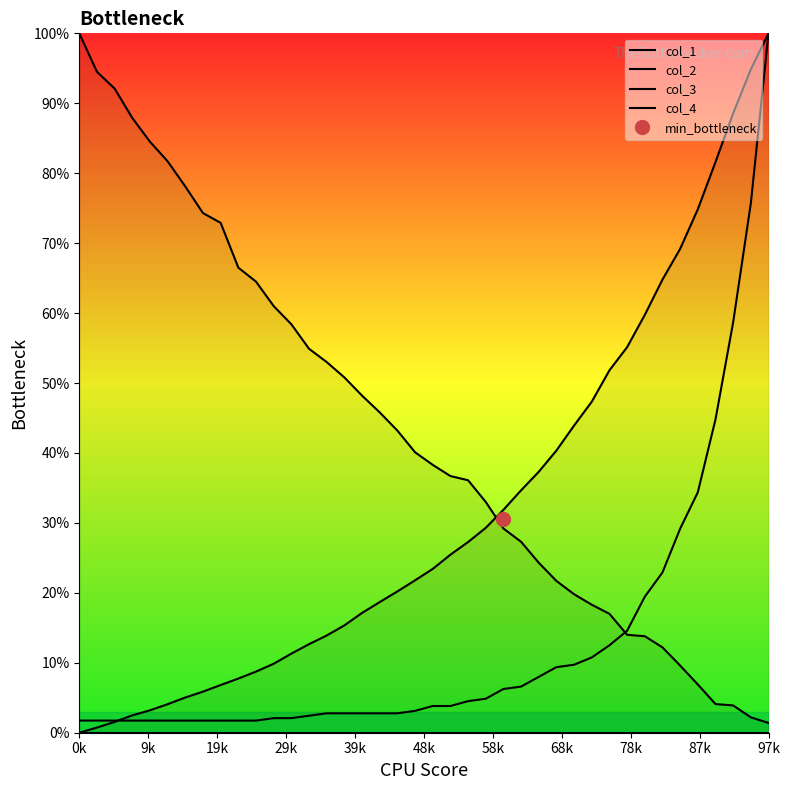

True or false: col_3 and col_4 intersect in this chart.

False